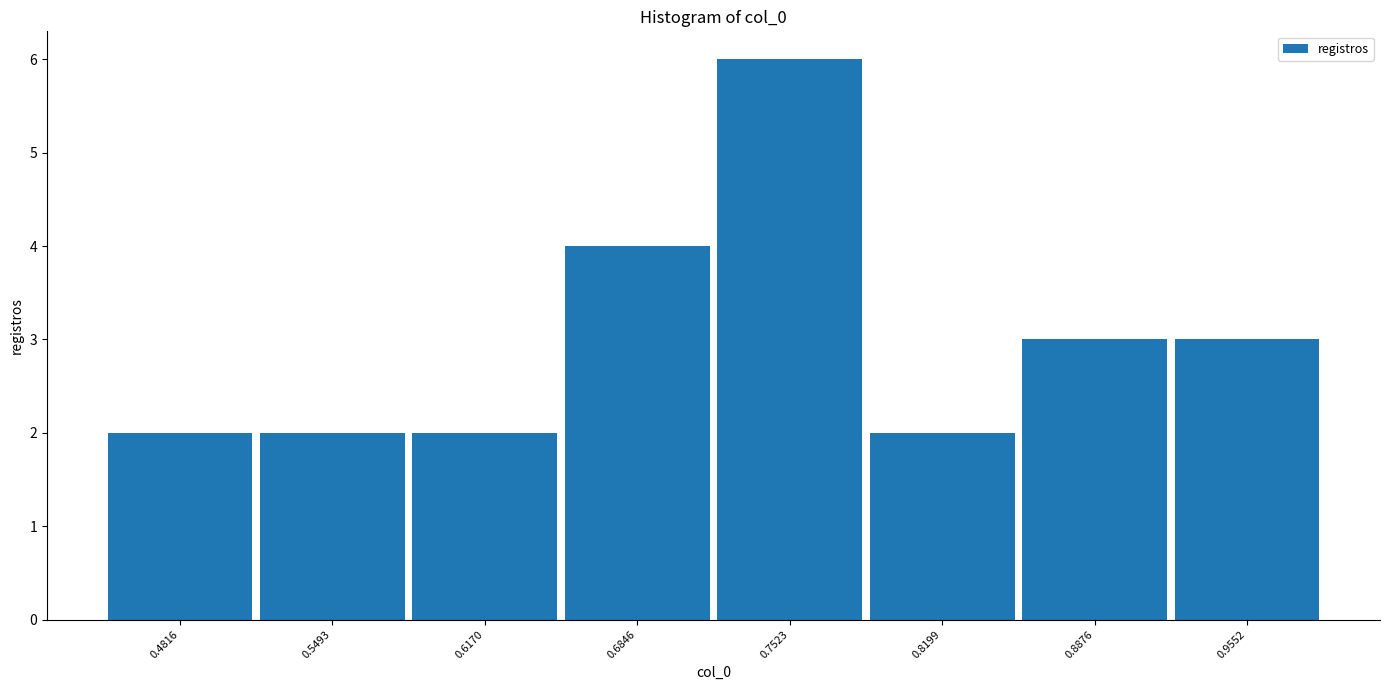

Reading left to right, transcribe this chart: for each bar, give the range it covers on the x-axis and its height. Neither the bar edges nor the heights are printed on the chart, so give them approximately, as read against the axes.

0.45 to 0.52: 2
0.52 to 0.58: 2
0.58 to 0.65: 2
0.65 to 0.72: 4
0.72 to 0.79: 6
0.79 to 0.85: 2
0.85 to 0.92: 3
0.92 to 0.99: 3